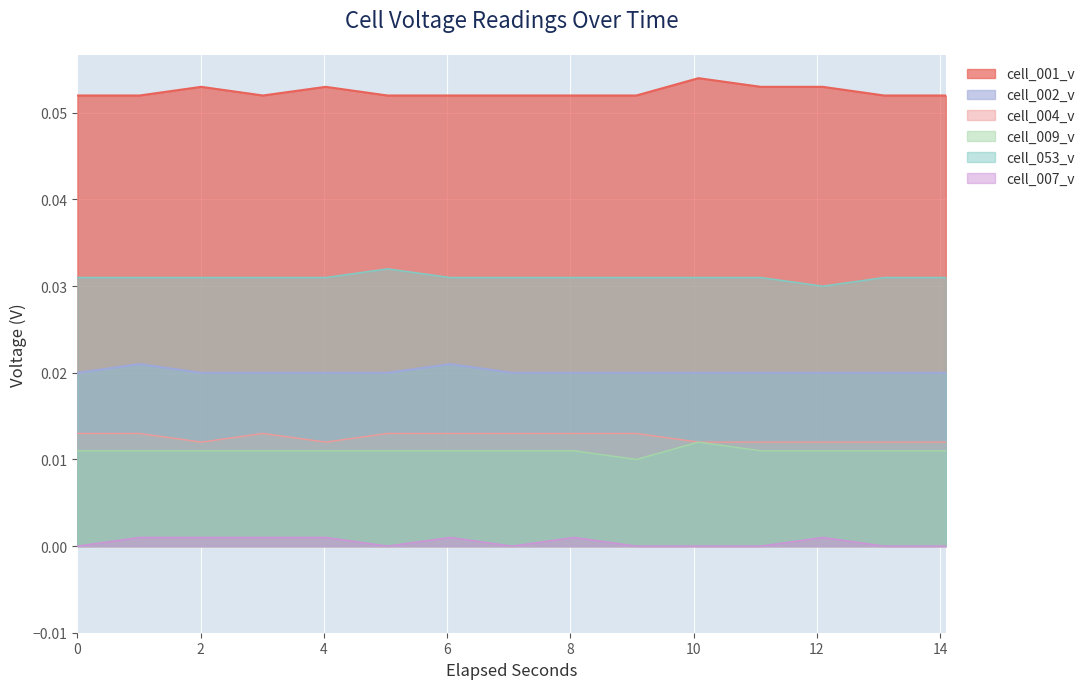

How many lines are shown in the chart?

6